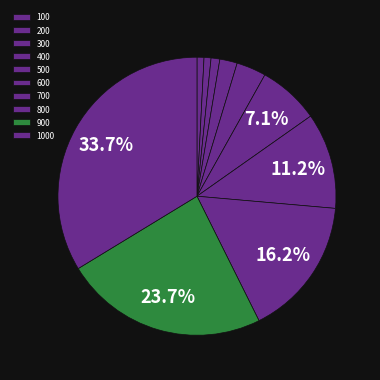

Which slice is the smallest?

100